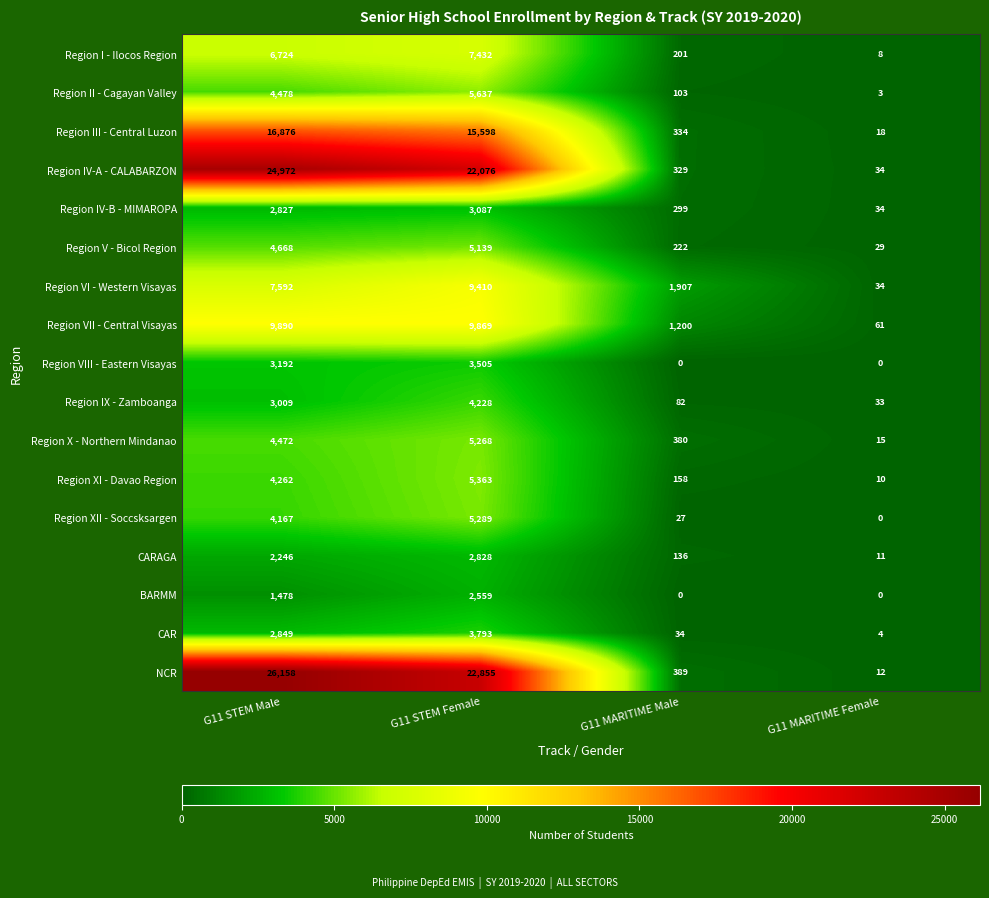

The Region IV-A - CALABARZON series shows 22076 at G11 STEM Female. True or false?

True